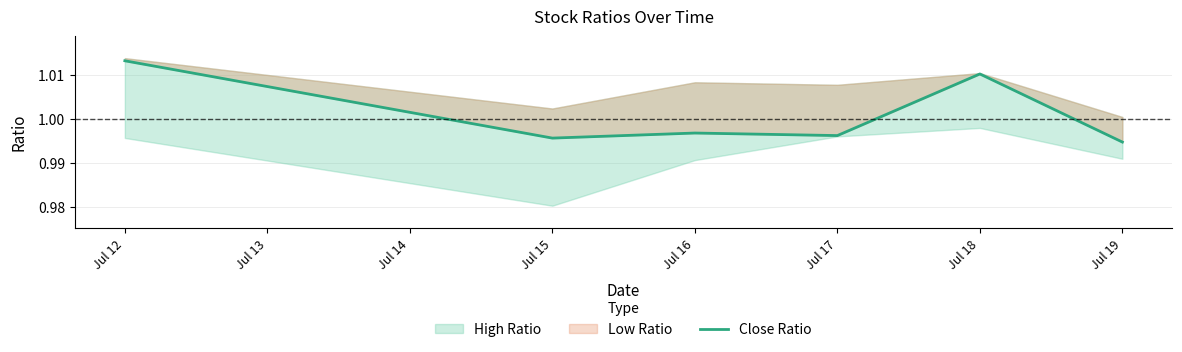

What is the greatest value displayed?

1.0